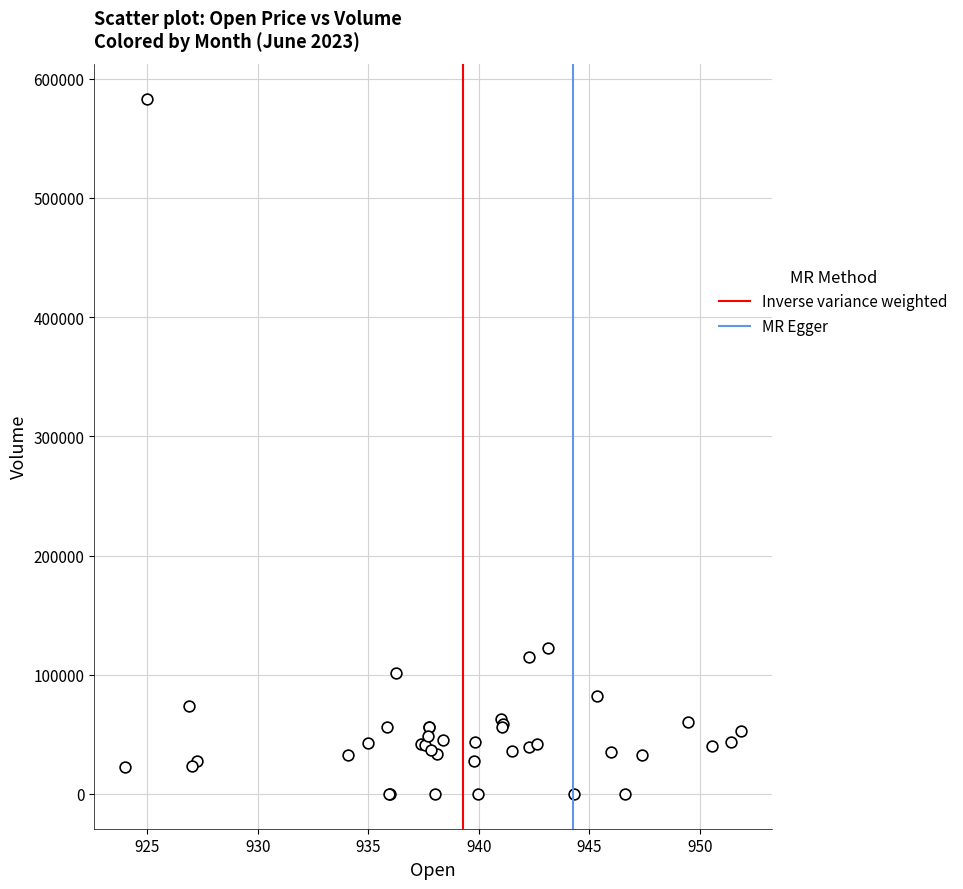

What Y value in the scatter plot is closest to 291691?

122133